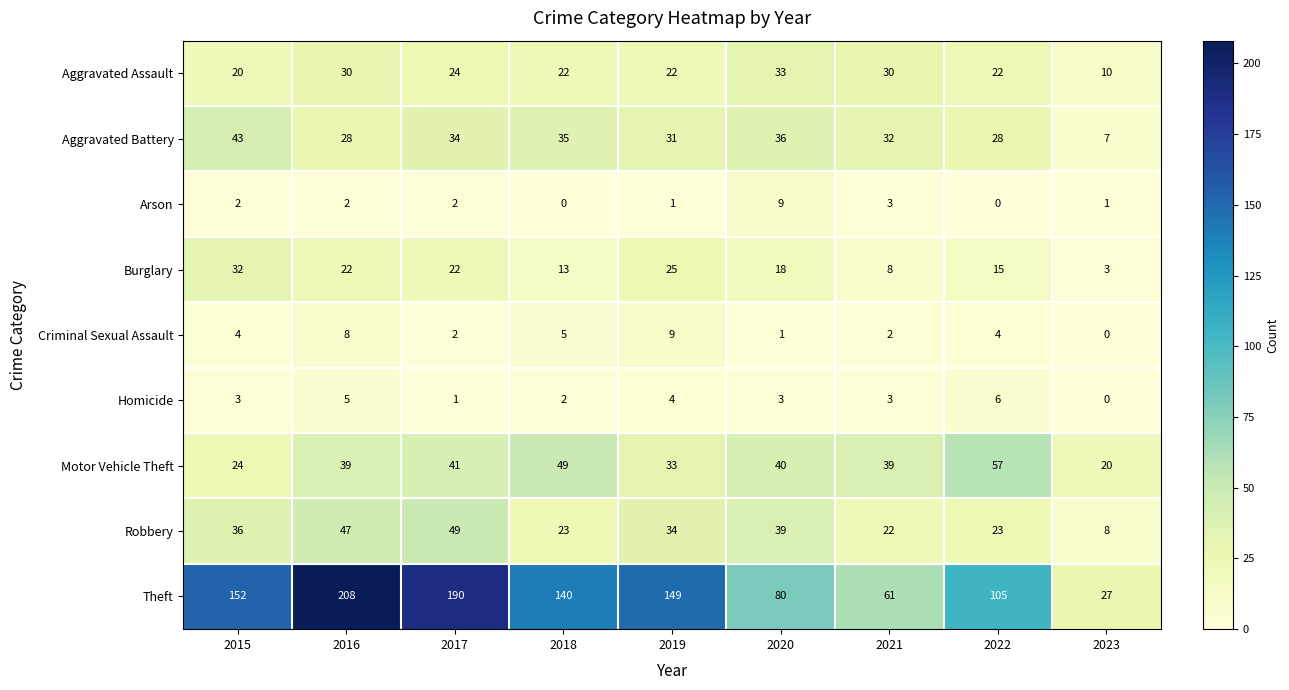

Which series has the largest total across all categories?

Theft